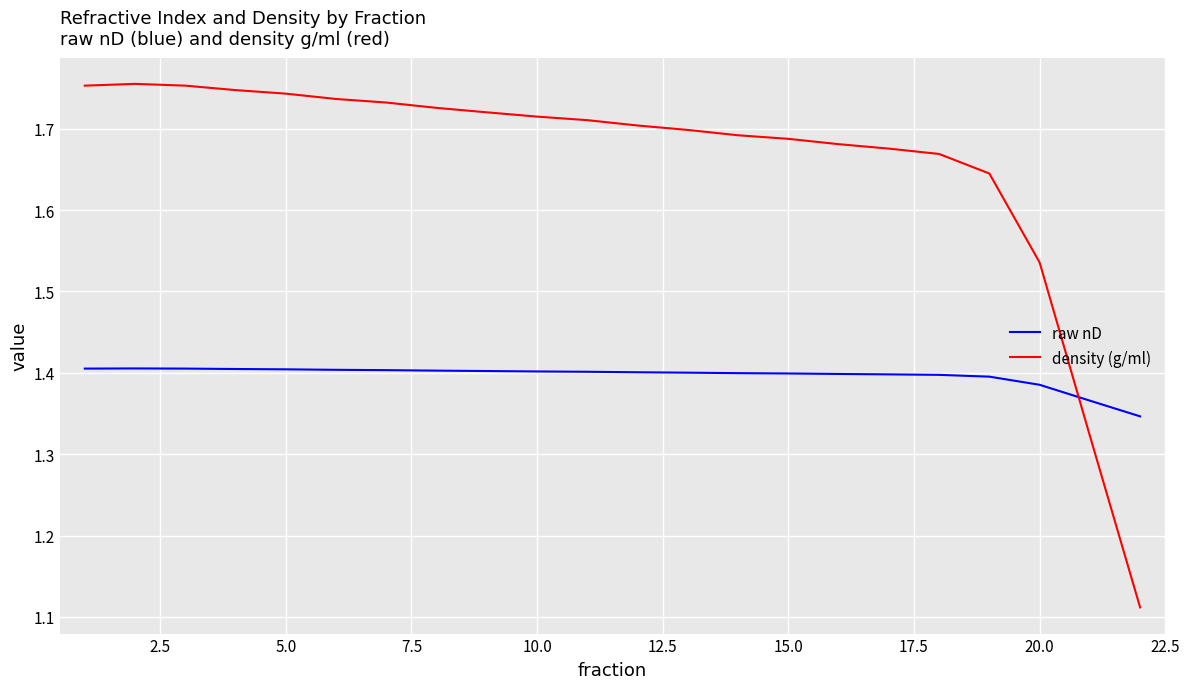

List the series in order of their overall mean, highest first.

density (g/ml), raw nD